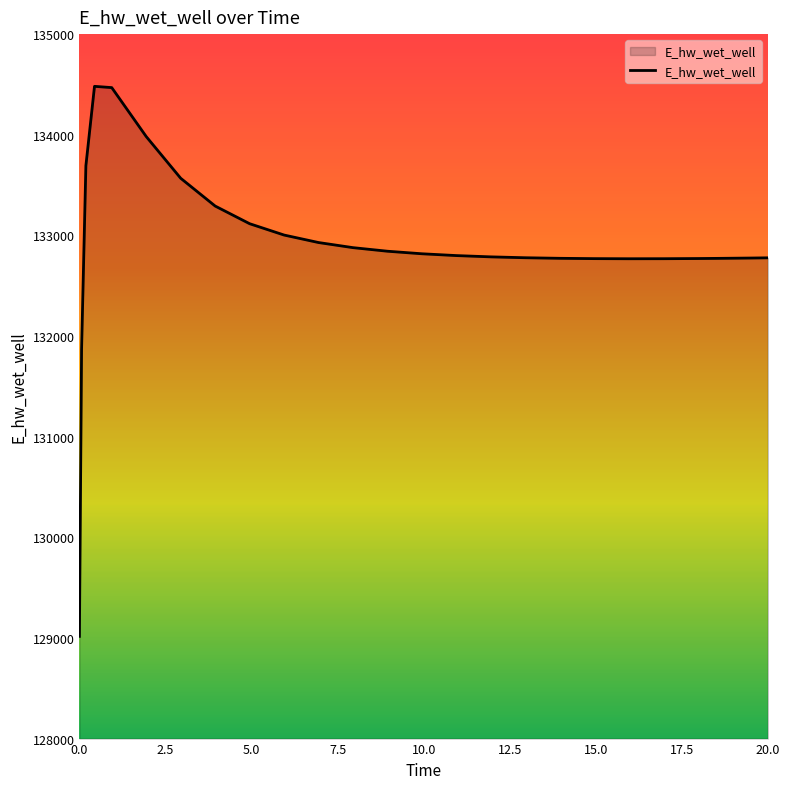

What is the maximum value shown in the chart?

134481.1